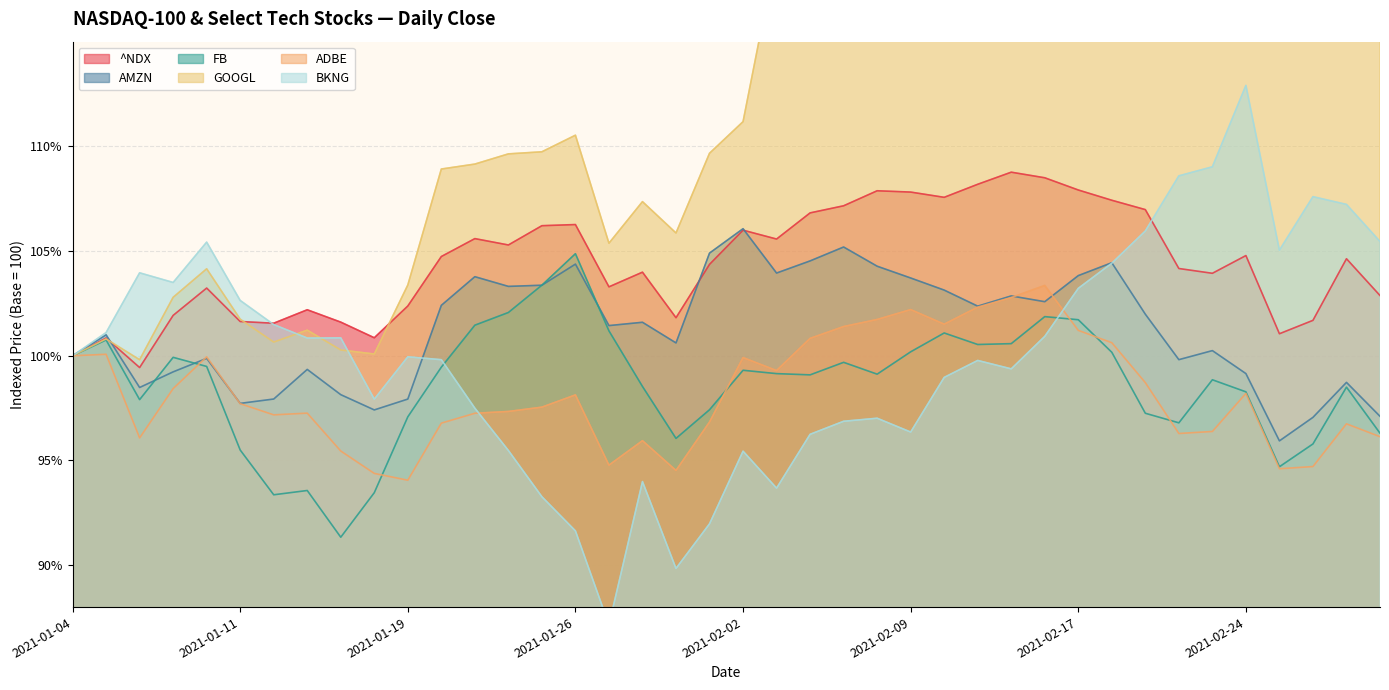

Does the chart have visible grid lines?

Yes